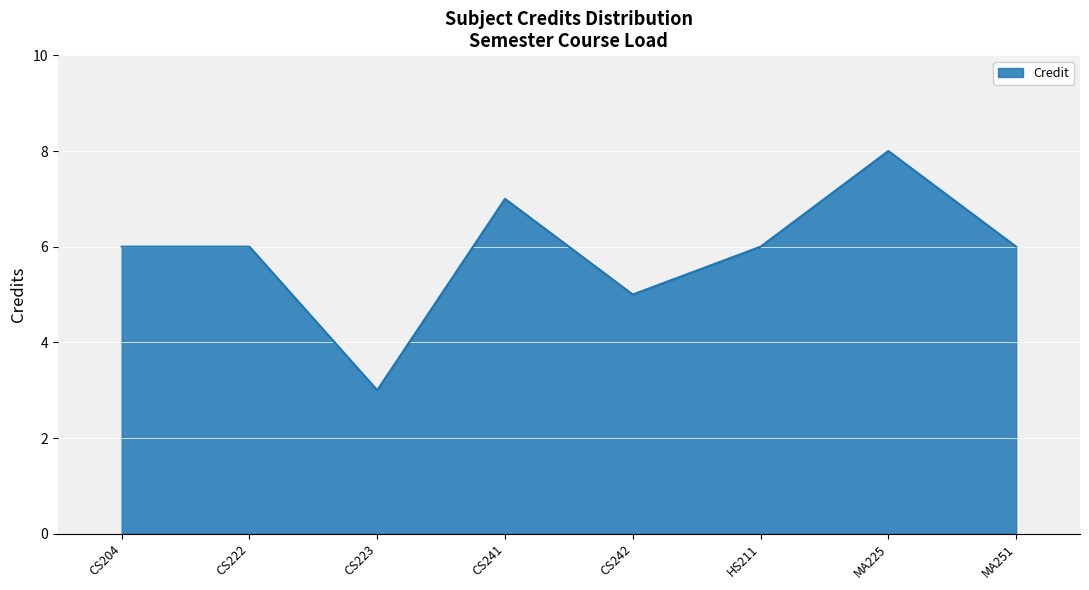

What is the sum of all values?

47